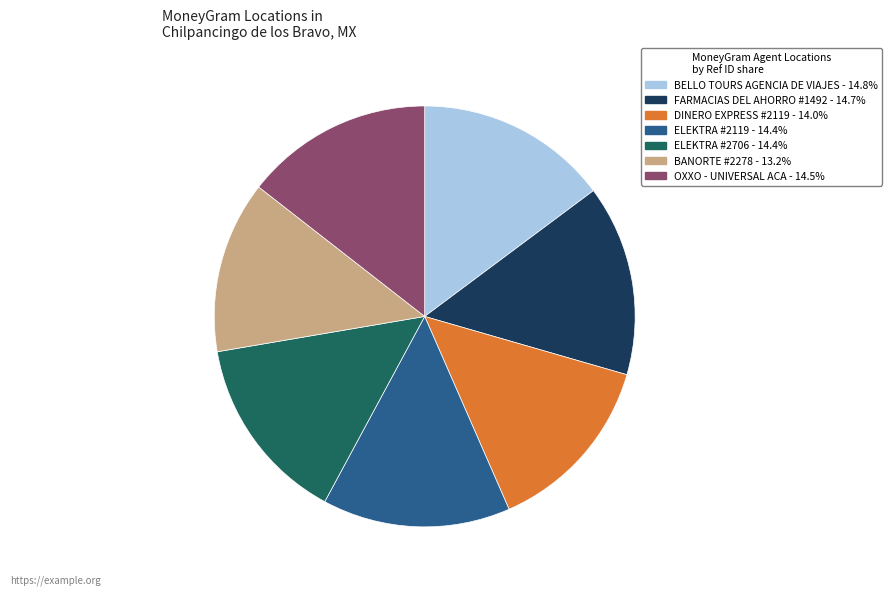

True or false: FARMACIAS DEL AHORRO #1492 accounts for 15% of the total.

True